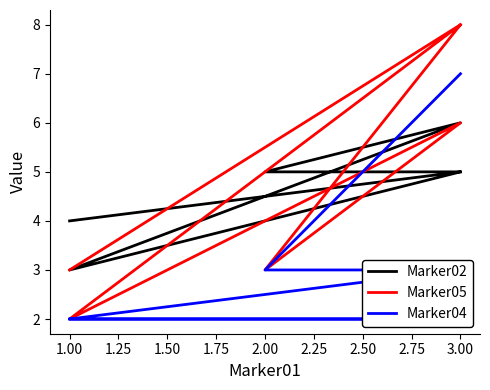

Which has a higher value, 1.00 or 2.00?

2.00